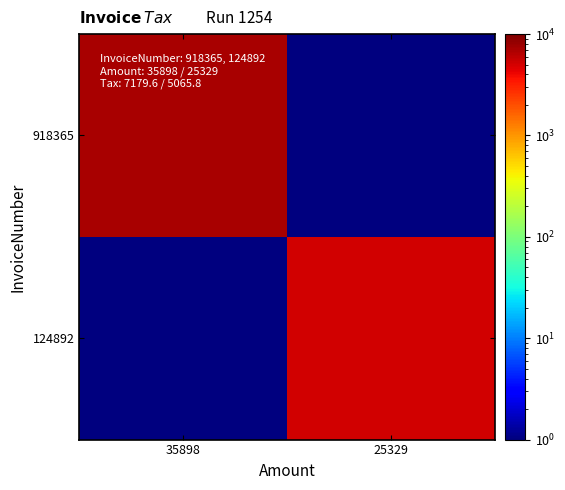

Between 35898 and 25329, which series saw the biggest shift?

918365